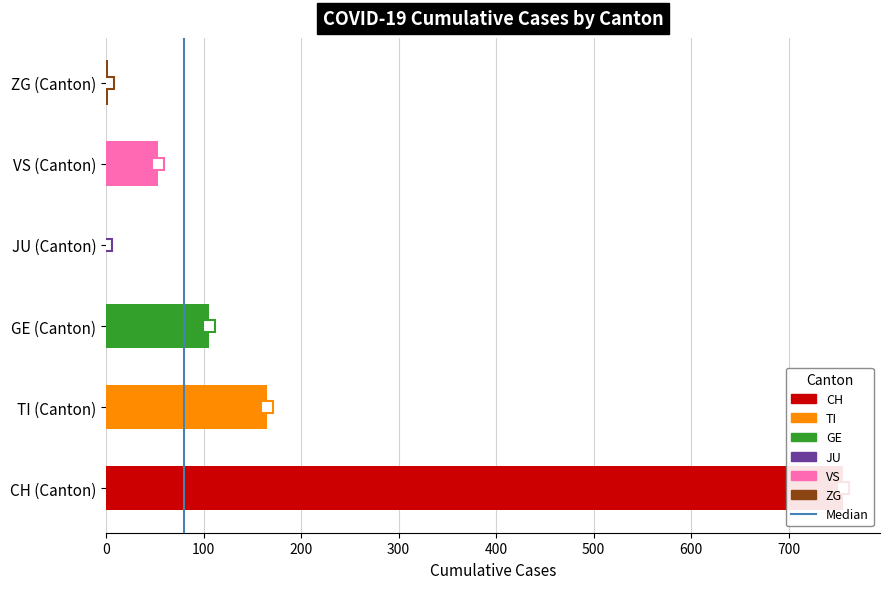

What is the maximum value for ZG?

2